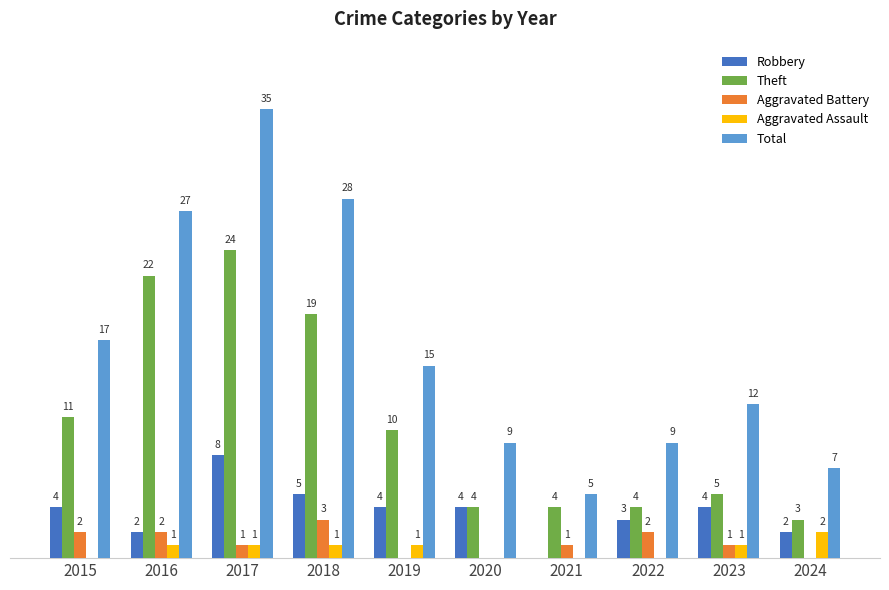

Which series has the largest total across all categories?

Total